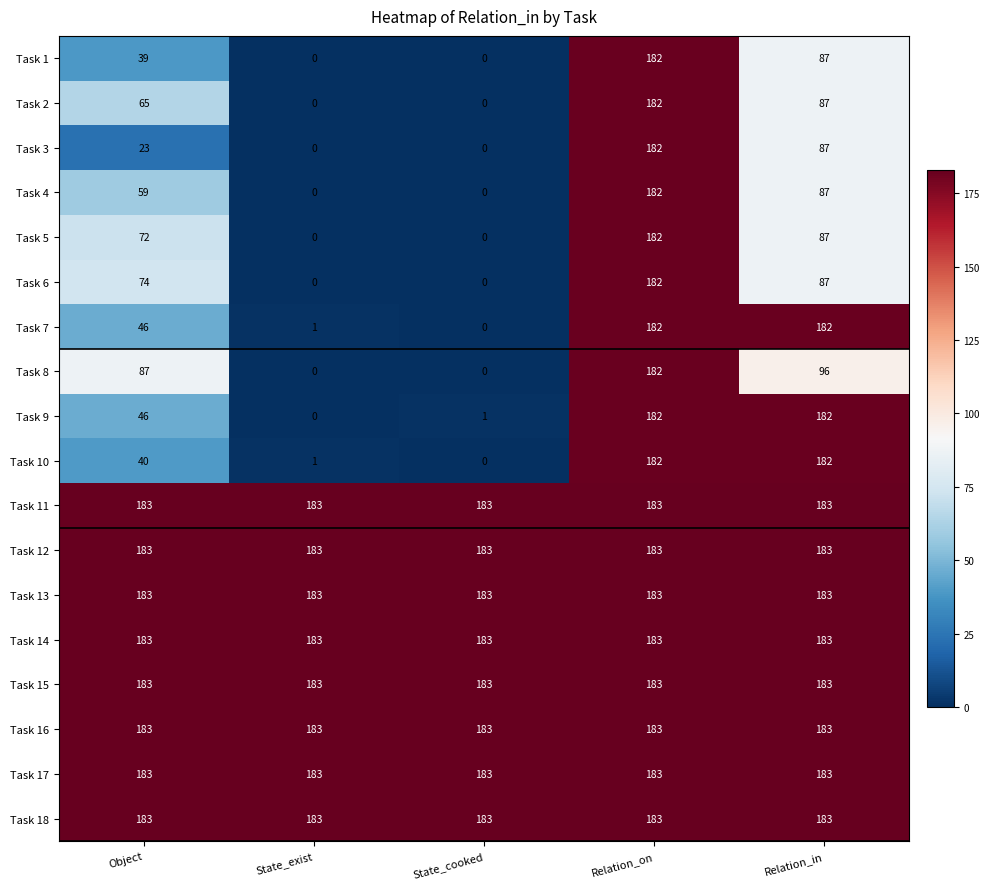

Which series changed the most between Object and State_cooked?

Task 8